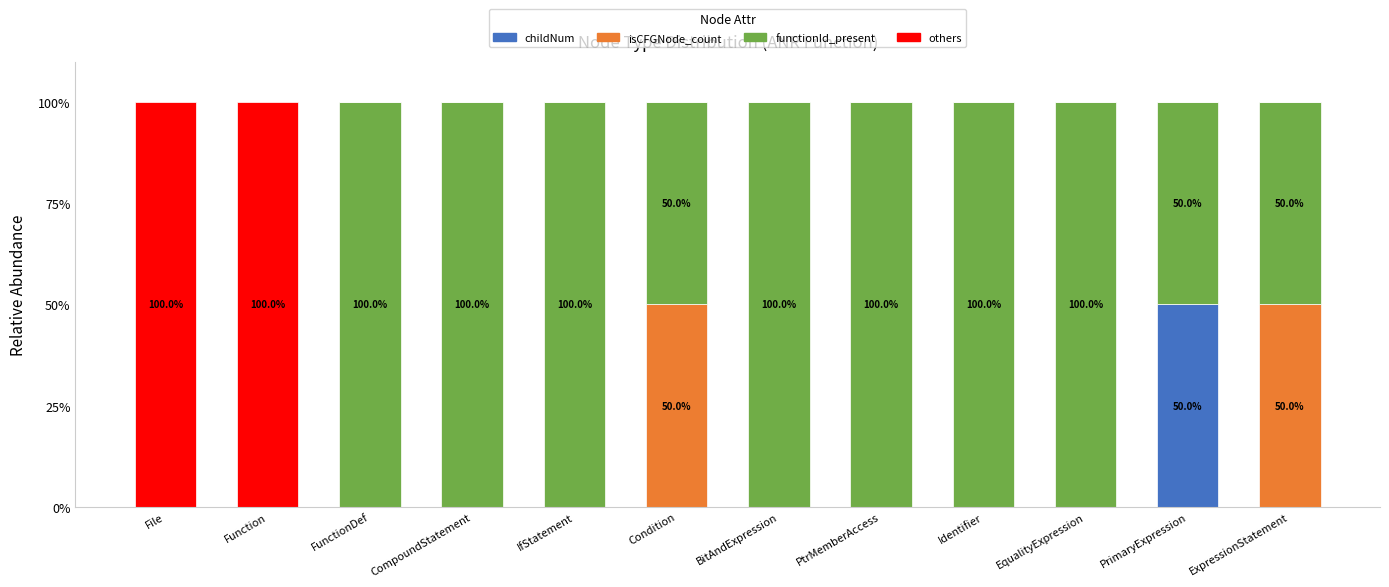

What is the sum of all childNum values?

50